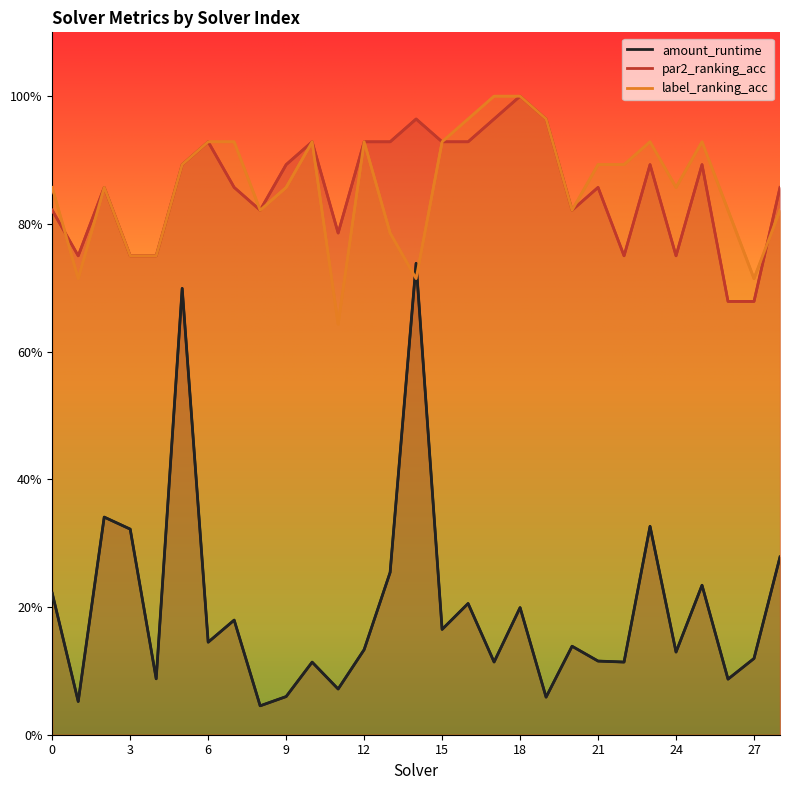

True or false: par2_ranking_acc has more than 1 points higher than both neighbors.

True